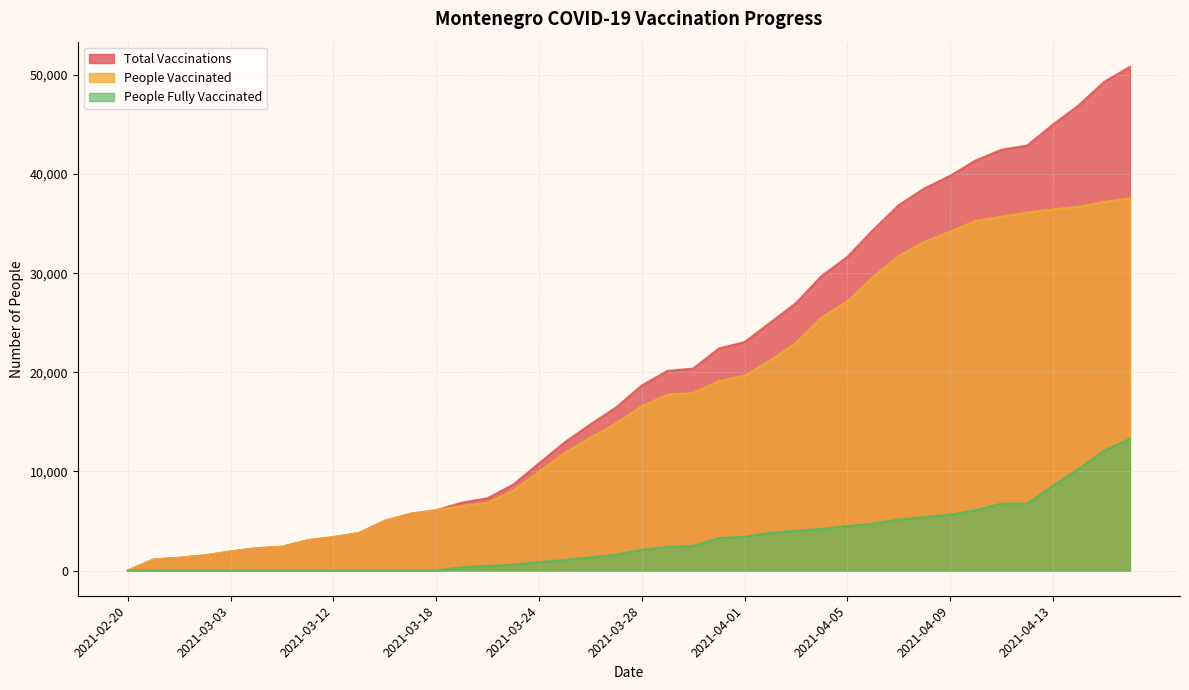

How many data points in total_vaccinations are above 18661?

19